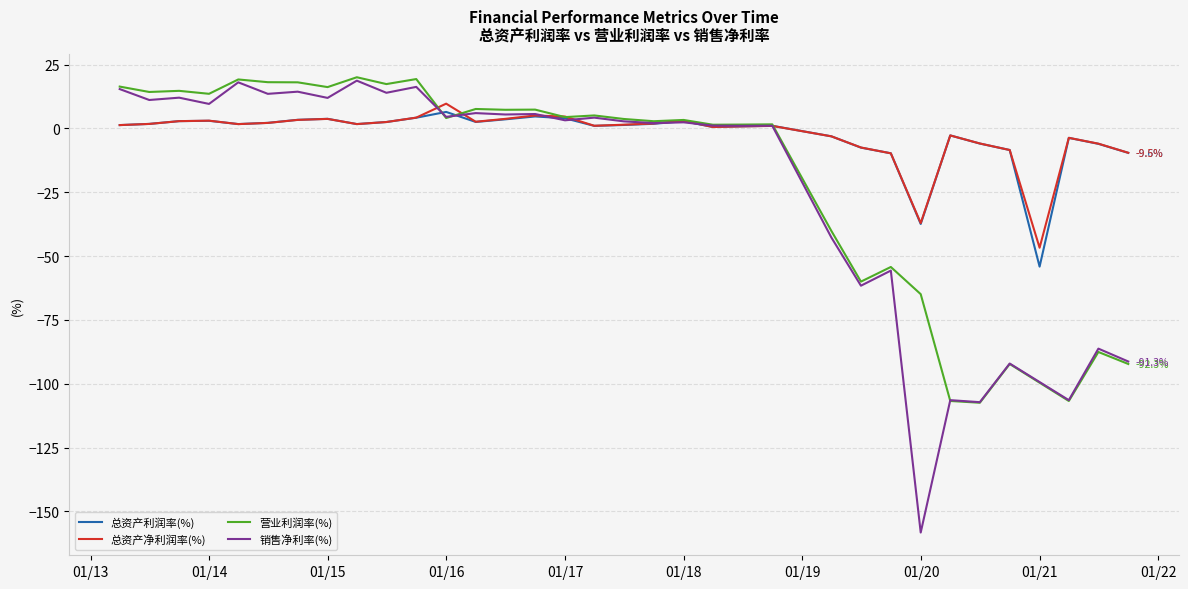

What is the maximum value for 总资产利润率(%)?

6.5